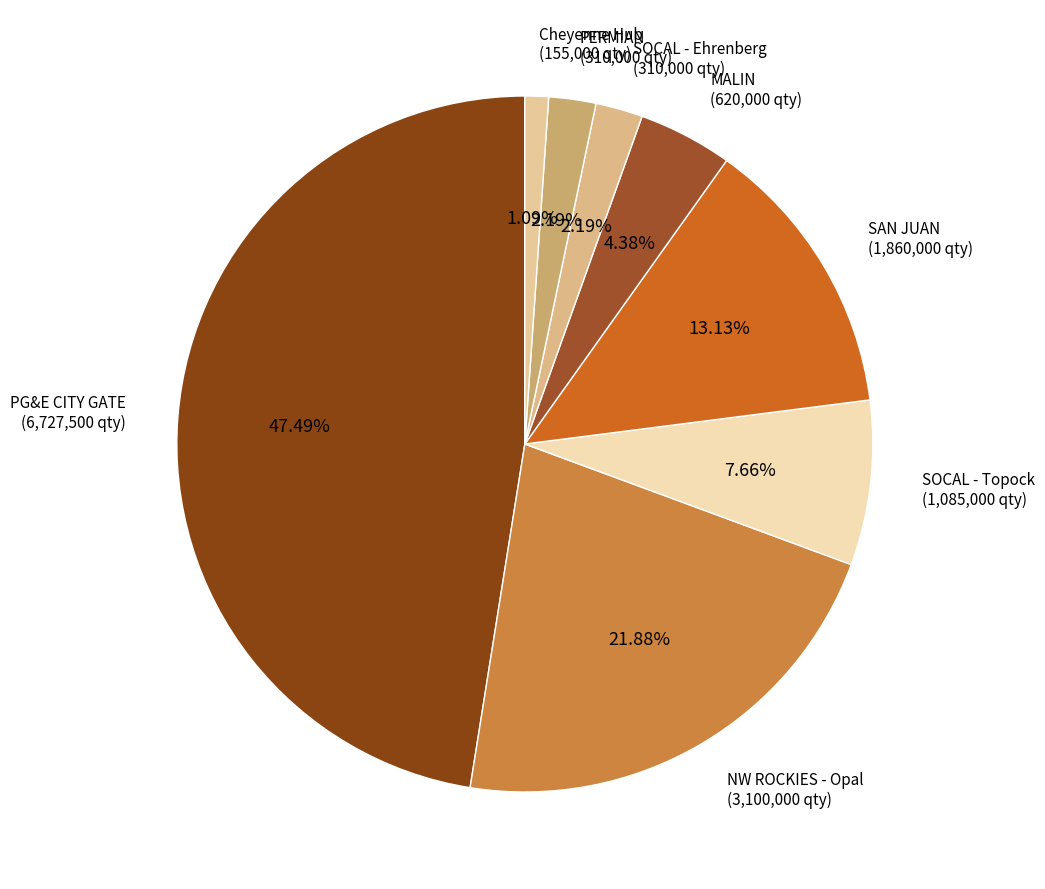

How many segments does this pie chart have?

8